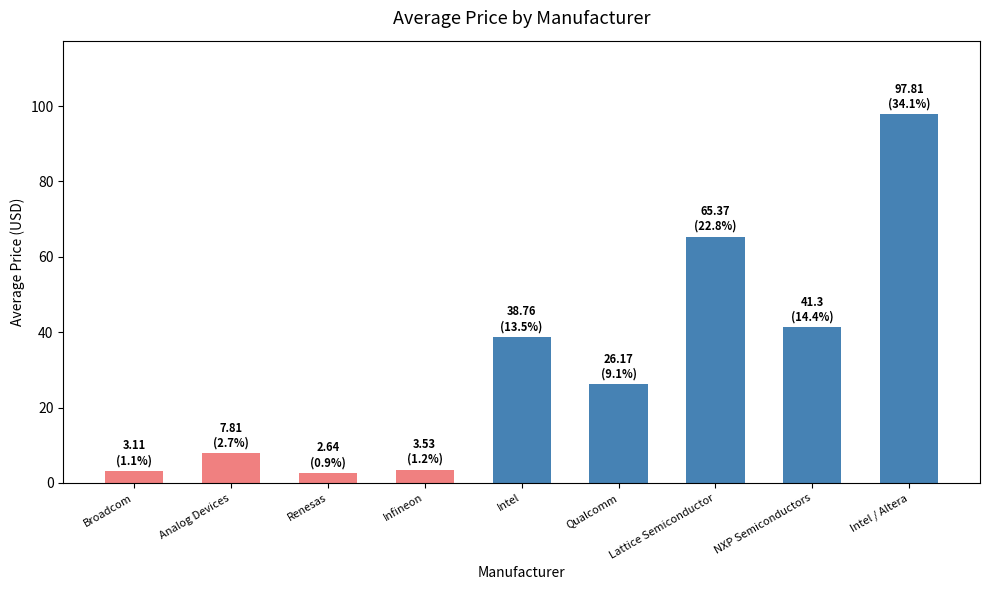

How many bars are there in total?

9